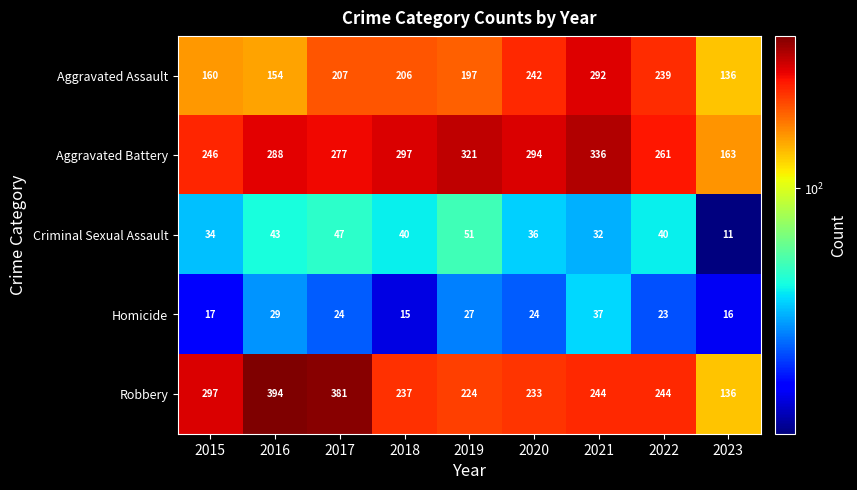

What is the difference between the highest and lowest values at 2019?

294